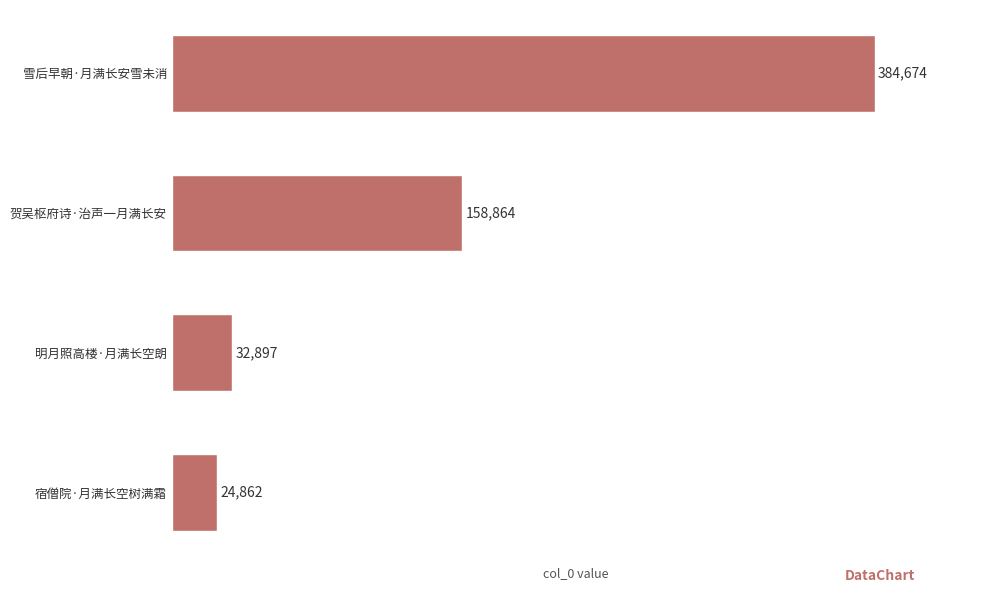

At which category does the chart reach its peak across all series?

雪后早朝·月满长安雪未消